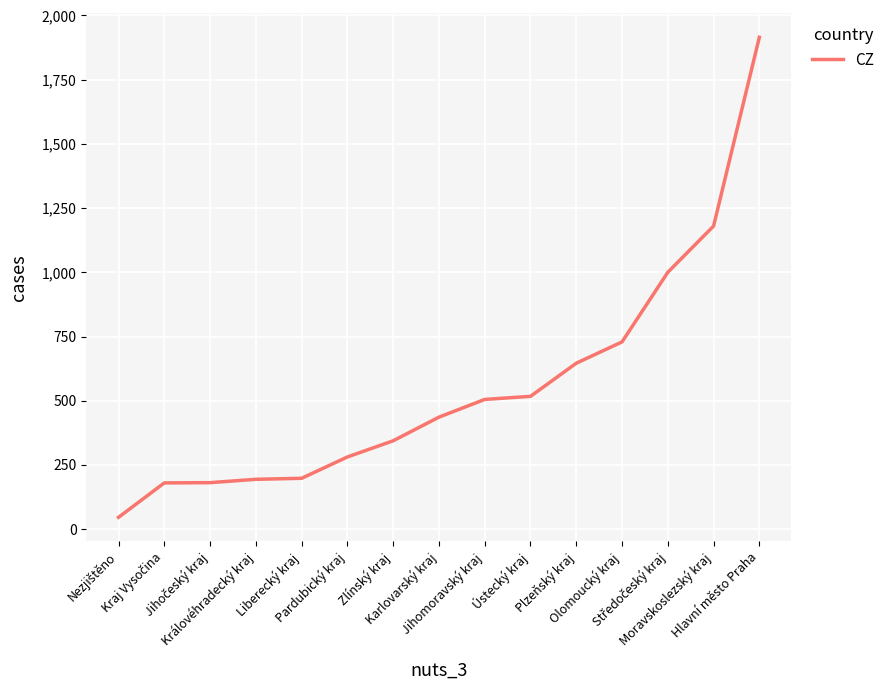

Approximately how many times larger is the value at Liberecký kraj compared to Jihomoravský kraj?

0.4